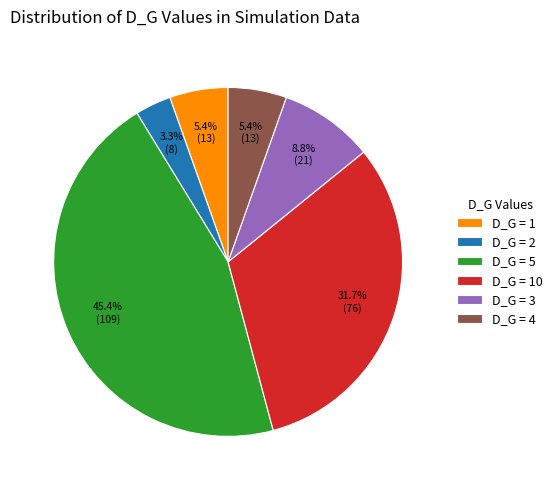

Does D_G = 5 account for over 50% of the chart?

No